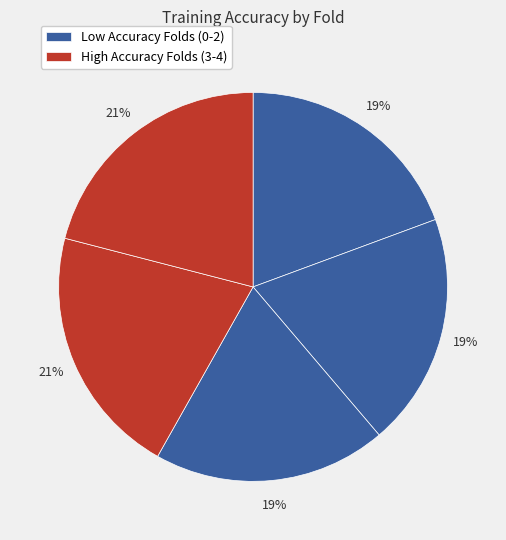

How many segments does this pie chart have?

5